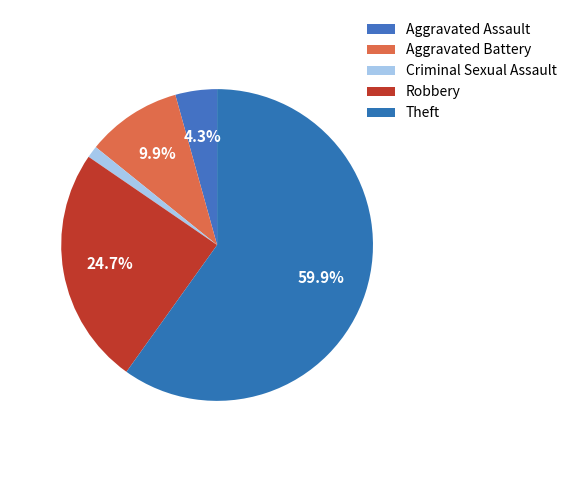

The Criminal Sexual Assault slice represents 11% of the pie. True or false?

False